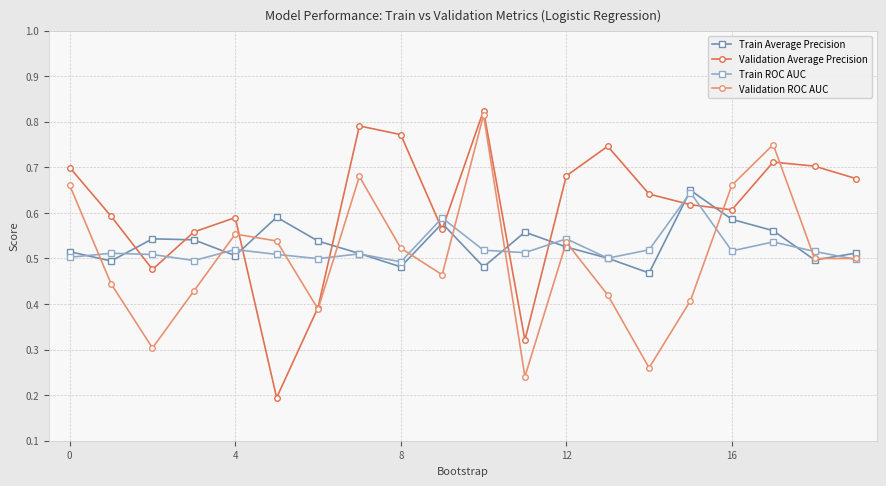

At how many categories does at least one series exceed 0?

20